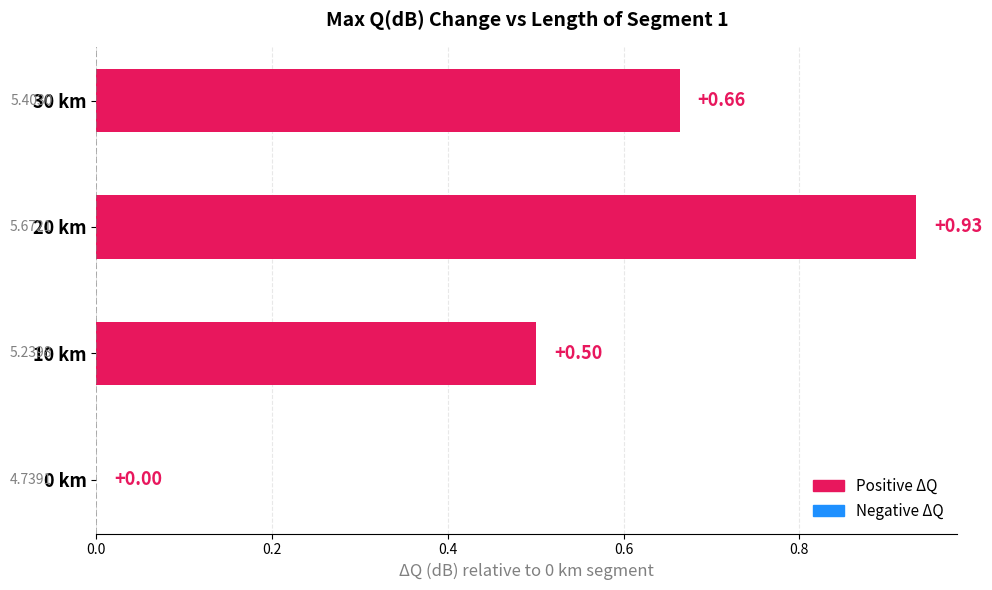

What is the sum of the values at 10 km and 0 km?

0.5